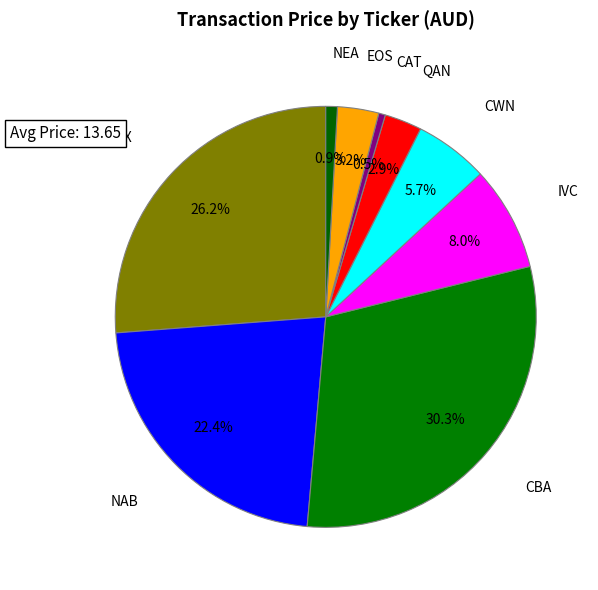

To the nearest percent, what portion does IVC represent?

8%